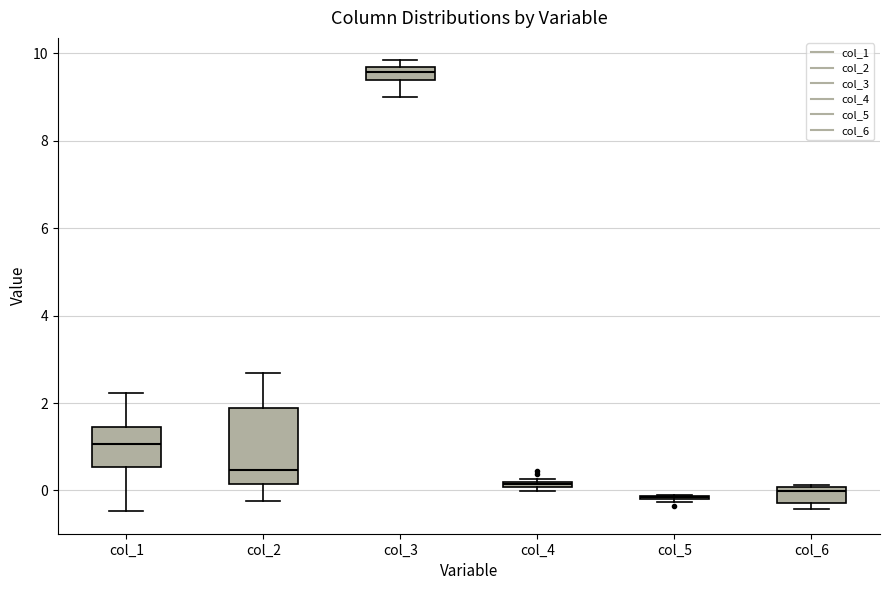

Comparing the boxes themselves (not the whiskers), which one is the tallest?

col_2